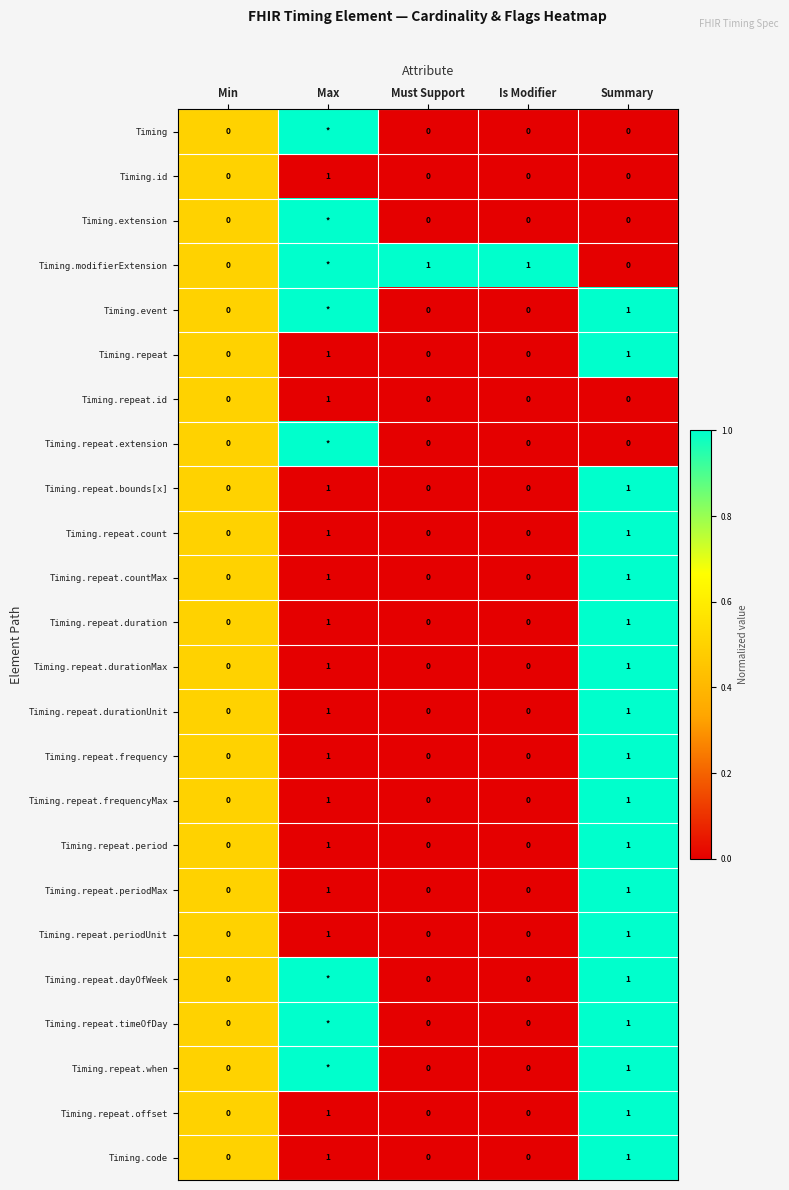

The value of Timing.repeat.id at Min is 0. True or false?

True